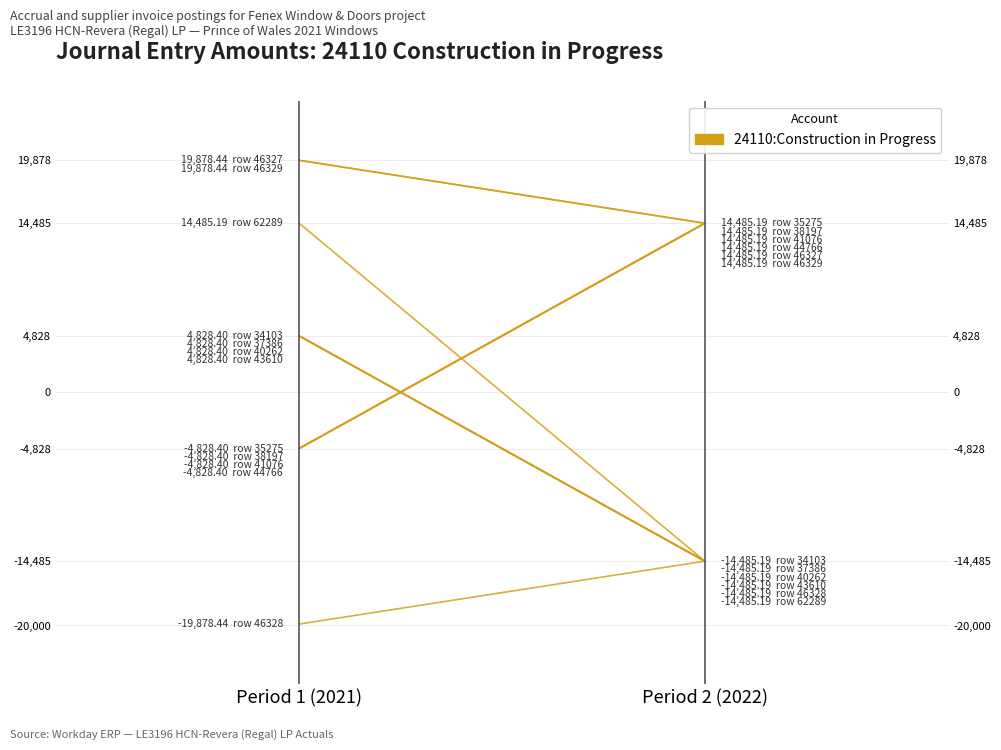

At which label does the data first exceed 14485?

Period 1 (2021)